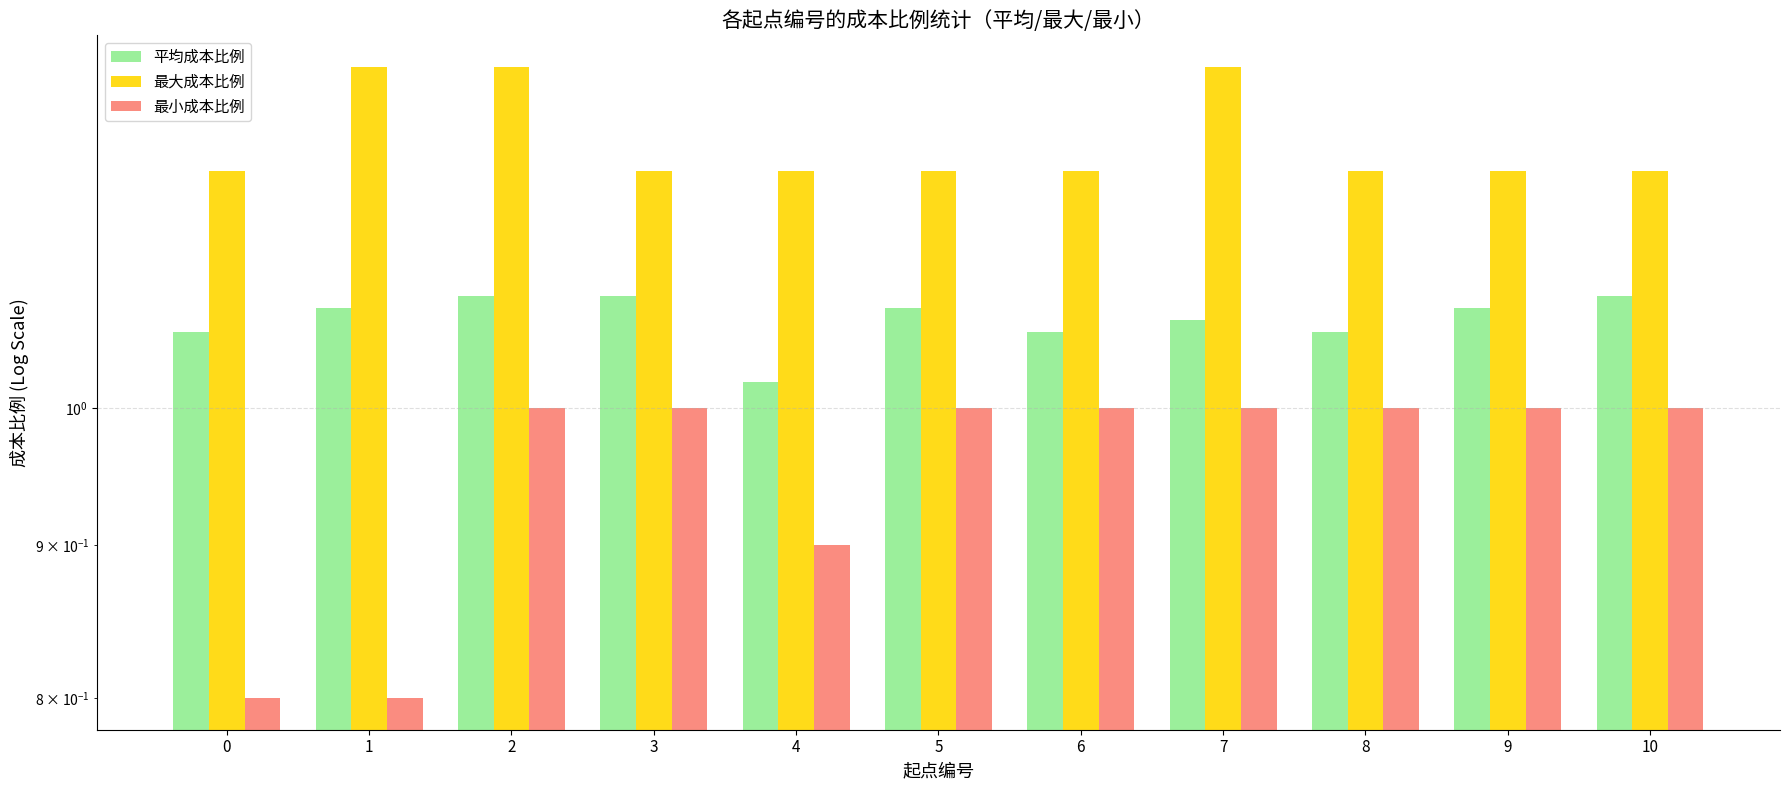

Count the number of data series in this chart.

3